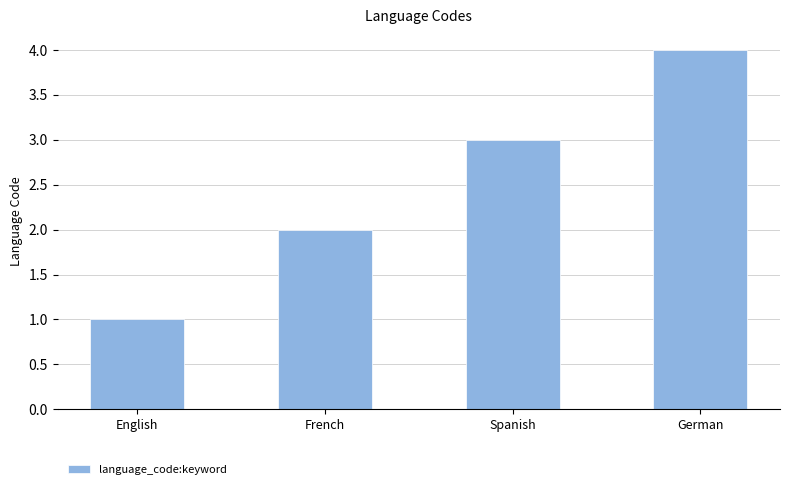

Where is the data nearest to the value 2?

French